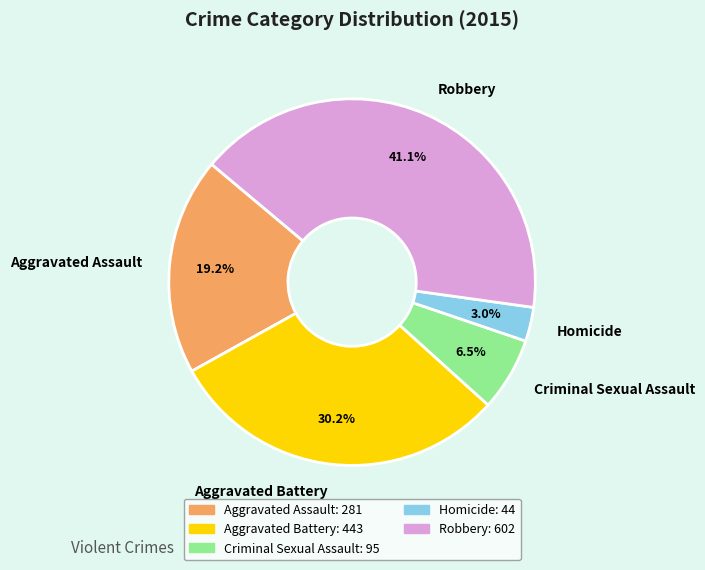

Approximately how many times larger is the value at Aggravated Assault compared to Homicide?

6.4